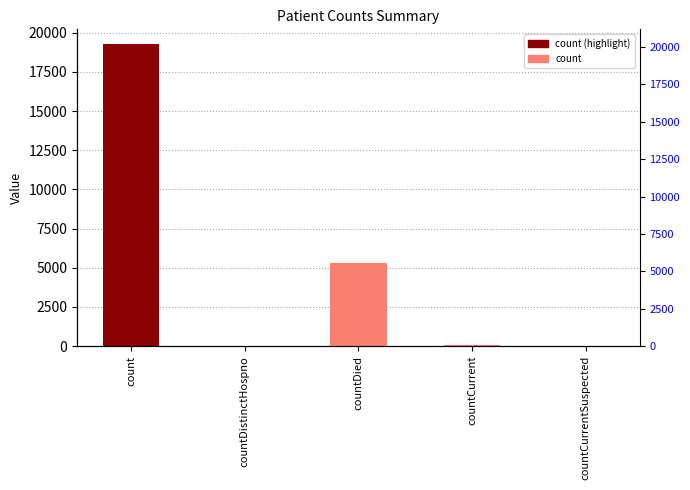

What is the sum of the values at countCurrent and countCurrentSuspected?

40